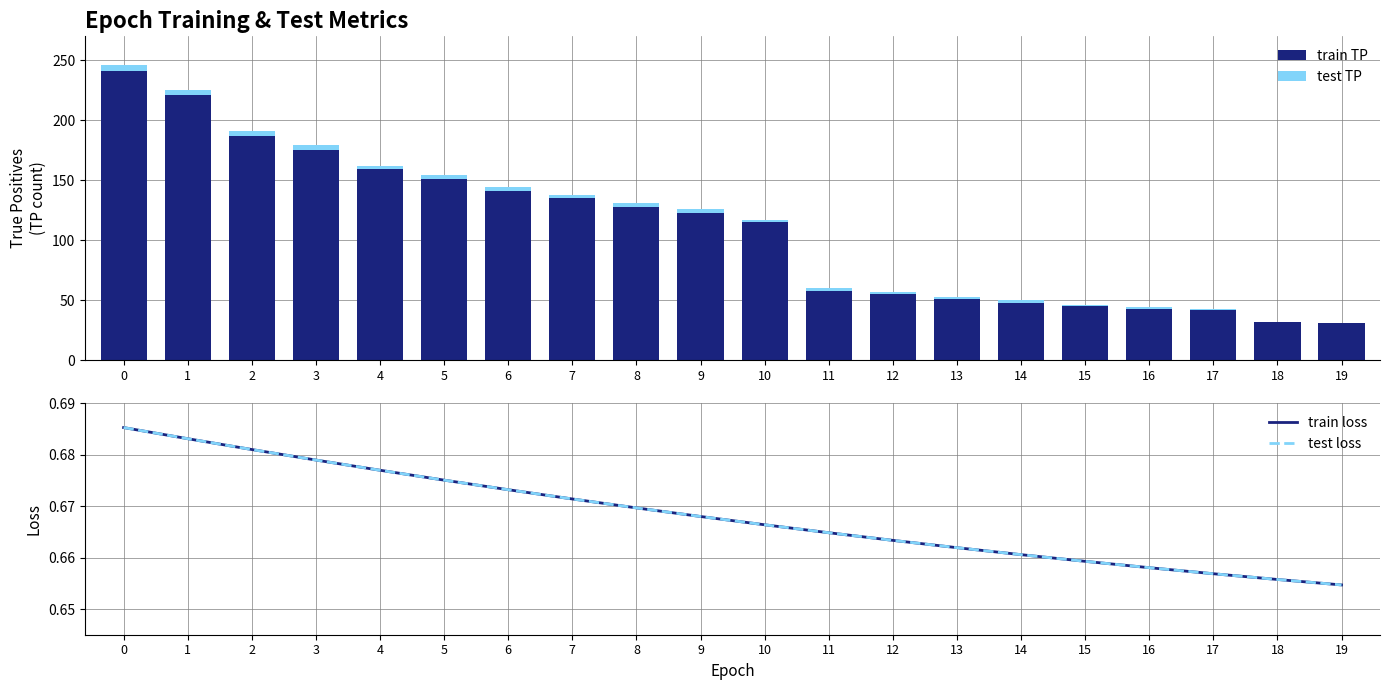

Which series has the largest total across all categories?

train TP